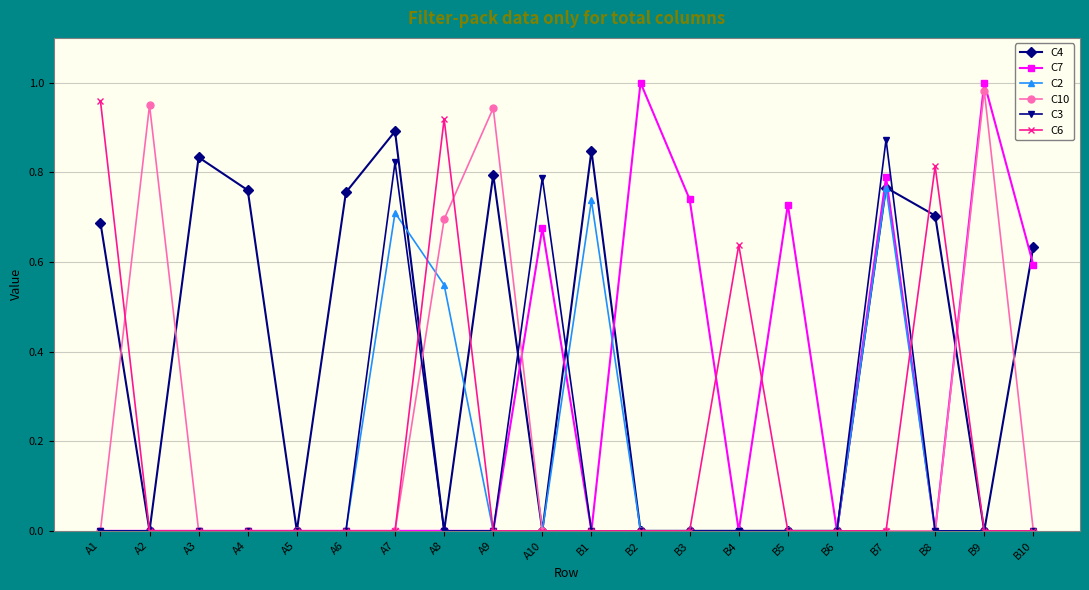

What is the total value across all series at B9?

2.0